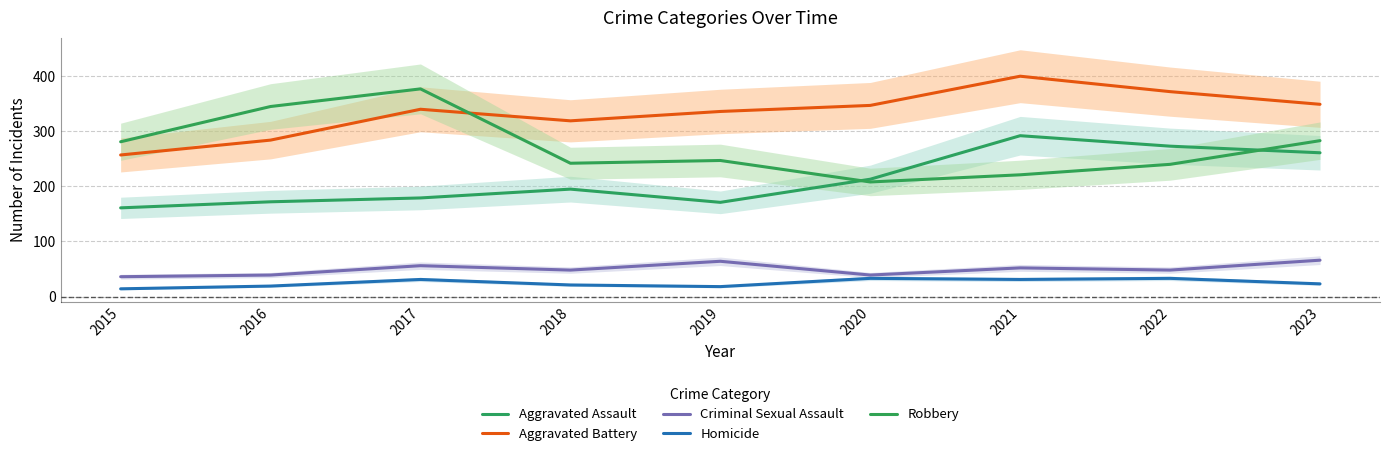

Reading left to right, what are all the values shown in this chart?

Aggravated Assault: 161	172	179	195	171	213	292	273	261
Aggravated Battery: 257	284	340	319	336	347	400	372	349
Criminal Sexual Assault: 36	39	56	48	64	39	52	48	66
Homicide: 14	19	31	21	18	33	31	33	23
Robbery: 281	345	377	242	247	208	221	240	283